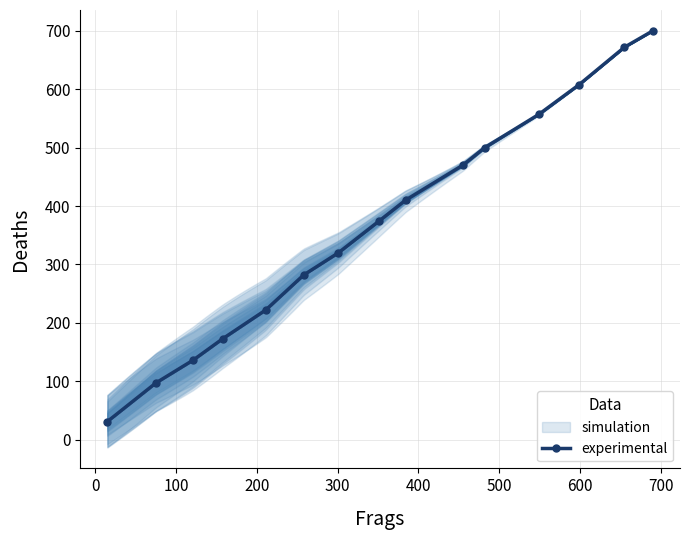

True or false: experimental has more than 0 interior local peaks.

False